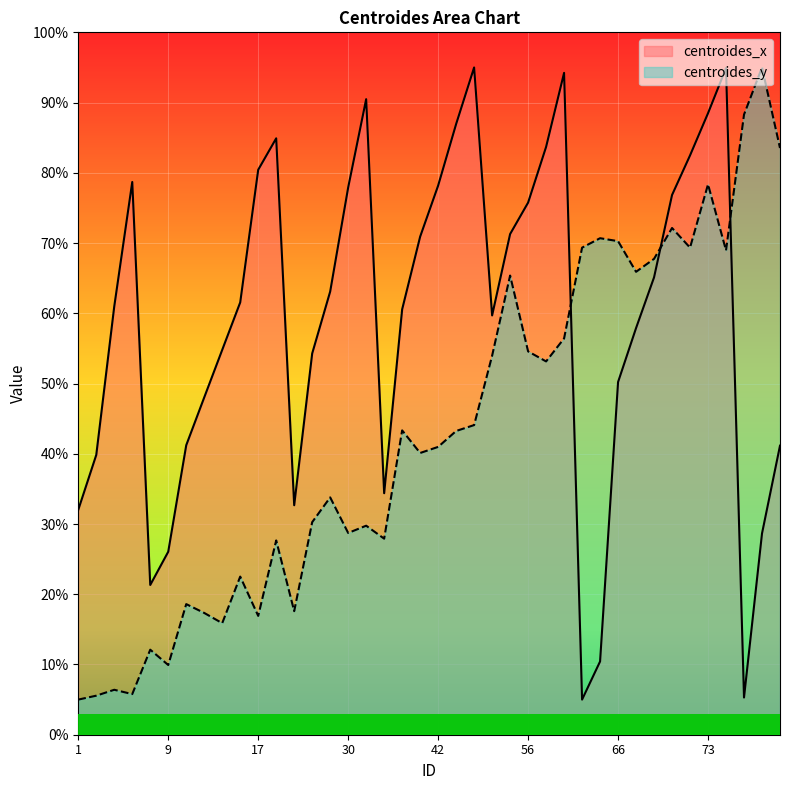

At which category does the chart reach its peak across all series?

44